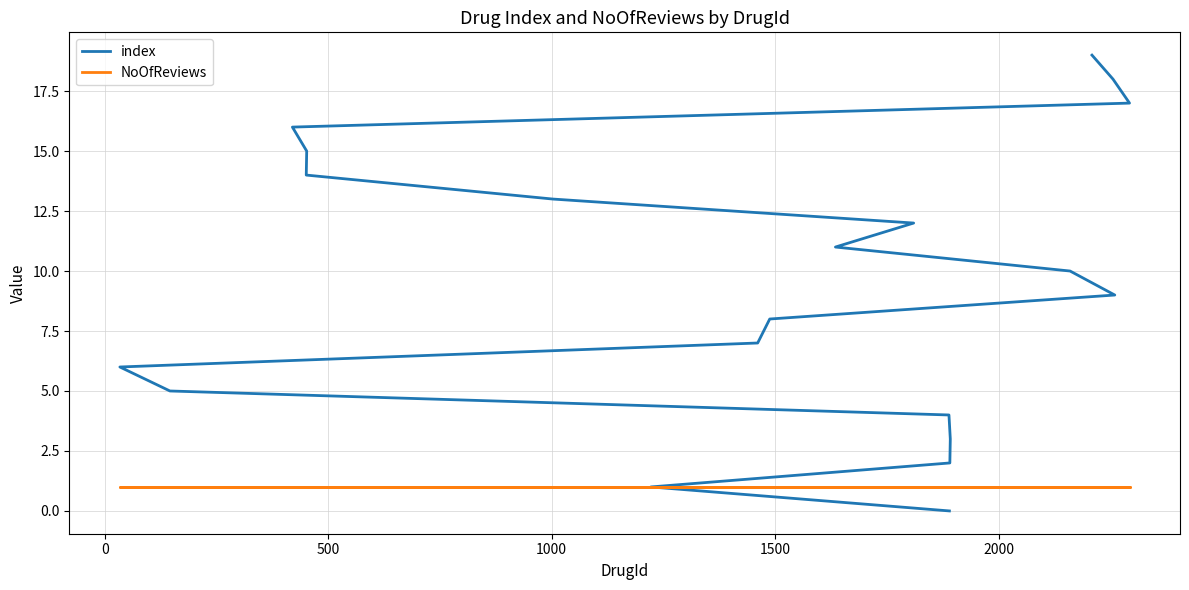

True or false: index and NoOfReviews intersect in this chart.

False